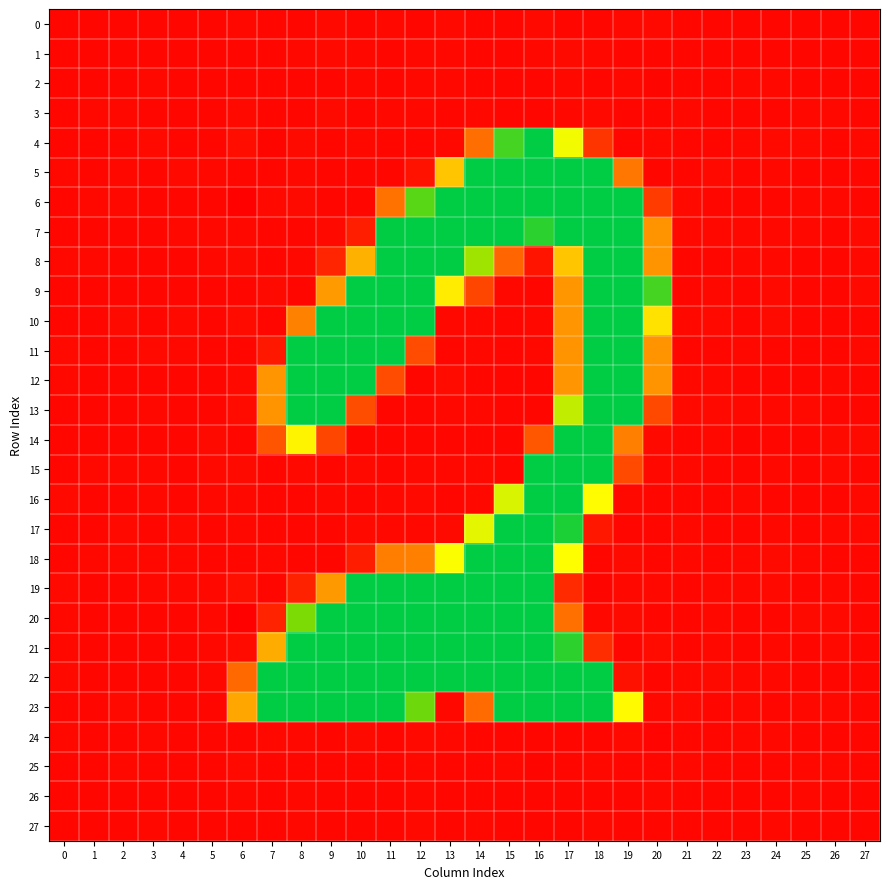

Between 18 and 13, which is larger?

18